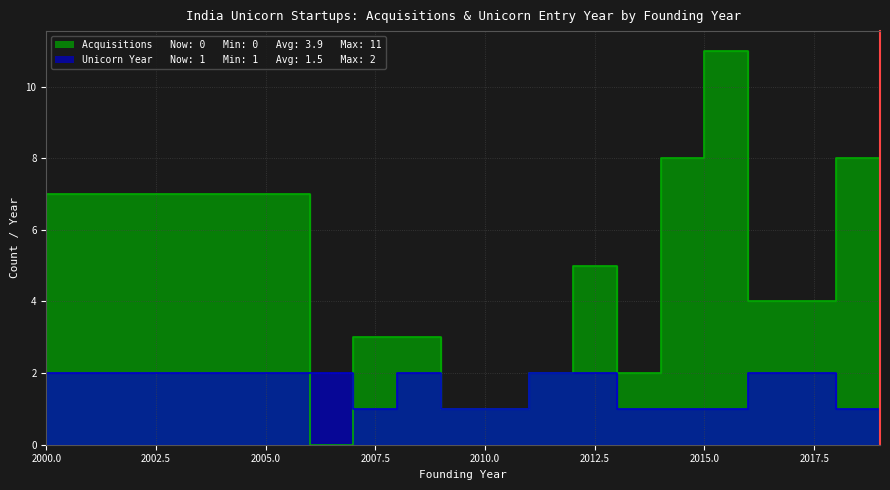

What is the total value across all series at 2000?

9